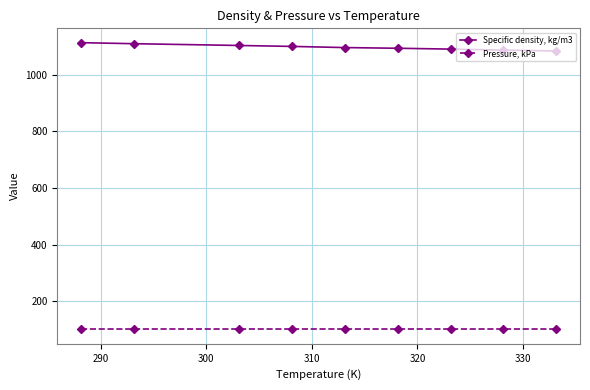

List the series in order of their overall mean, highest first.

Specific density, kg/m3, Pressure, kPa